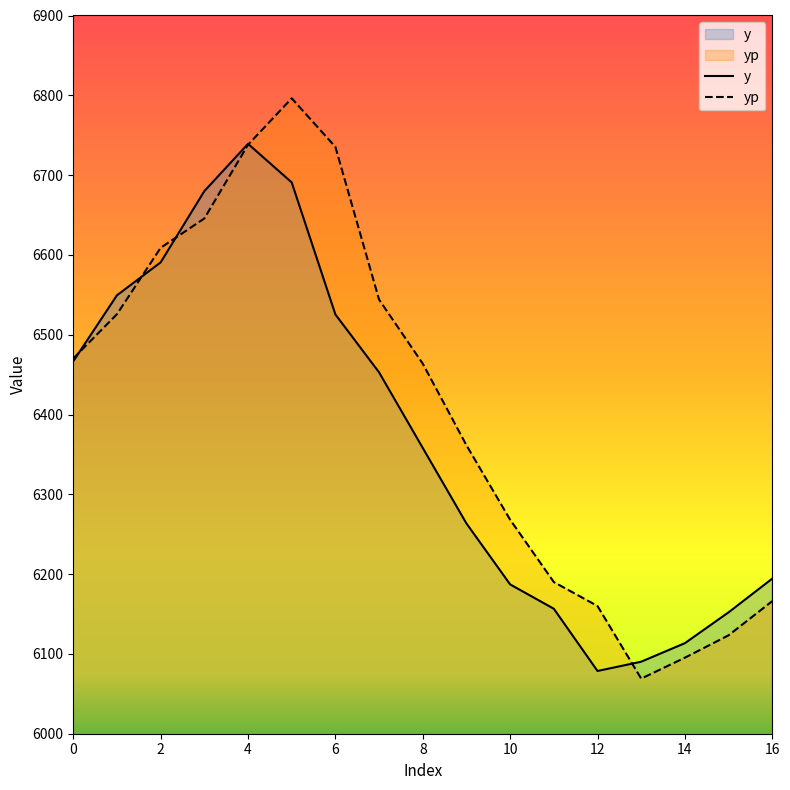

How many data points in y are less than 6358?

8